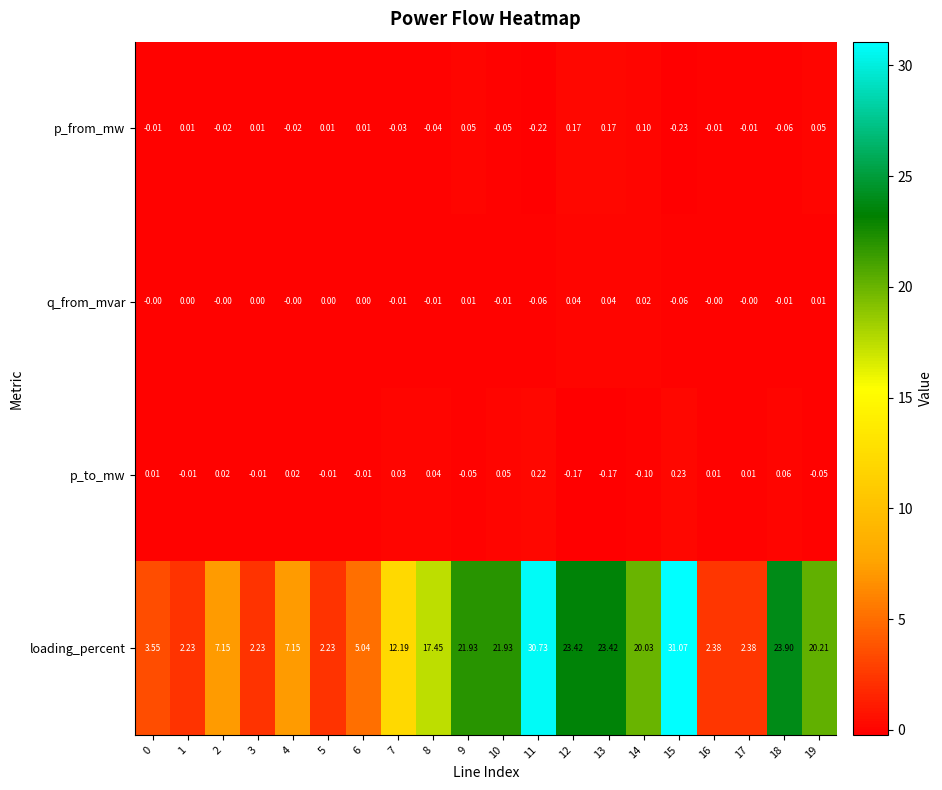

Which series has the widest spread of values?

loading_percent